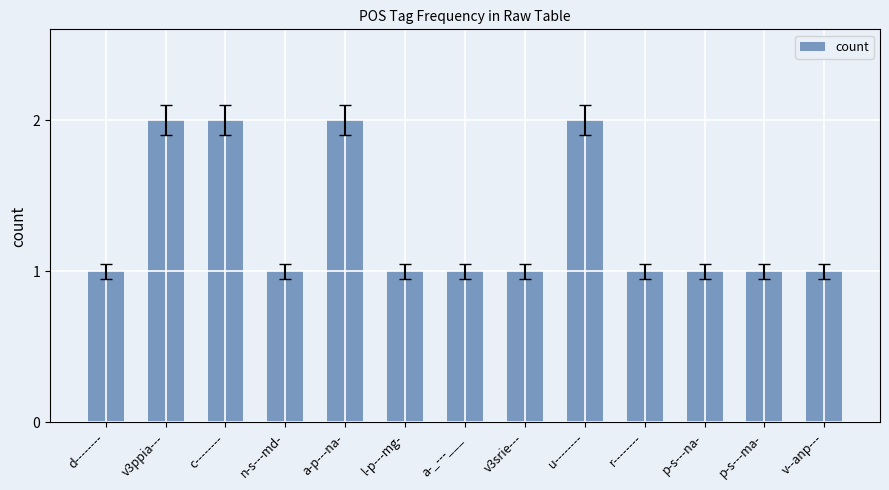

How many bars are there in total?

13